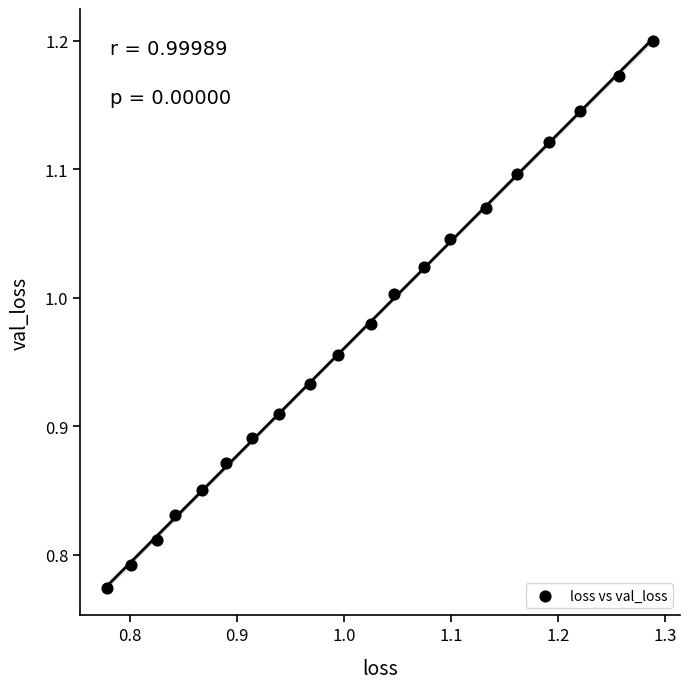

What is the range of Y values (max minus min)?

0.4